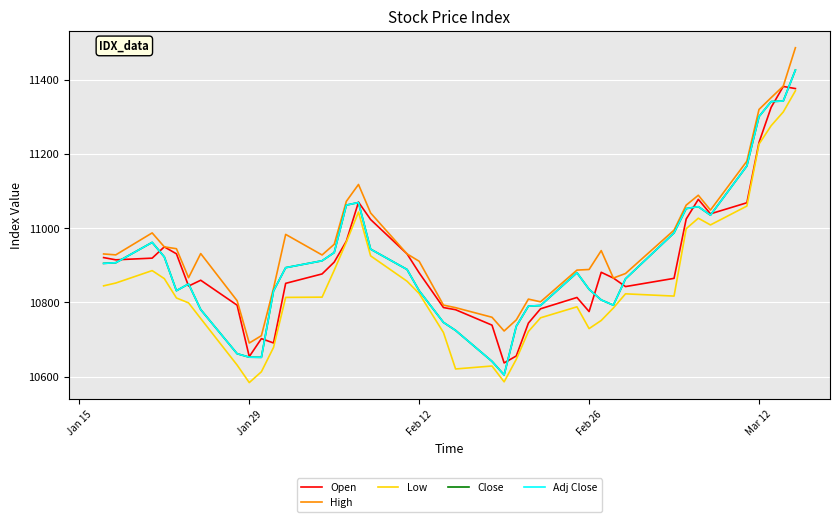

What is the greatest value displayed?

11487.0